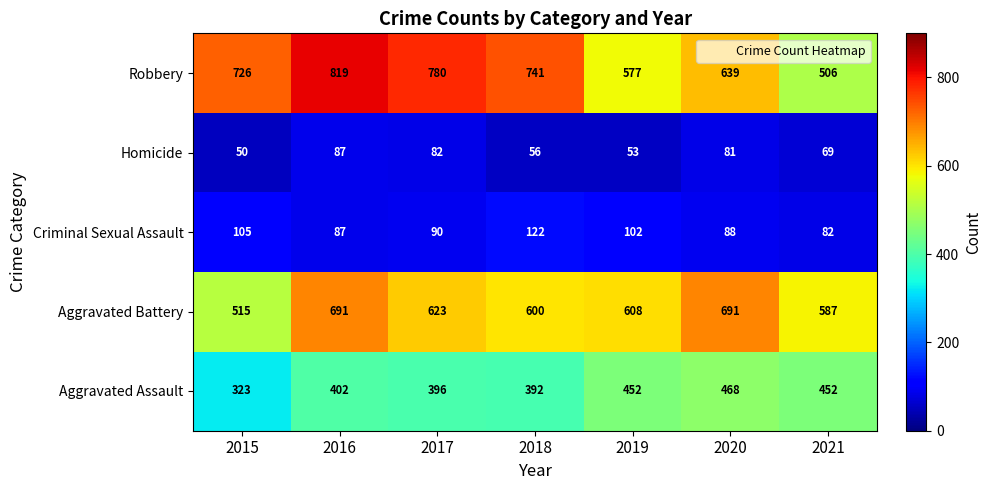

The value of Robbery at 2021 is 877. True or false?

False